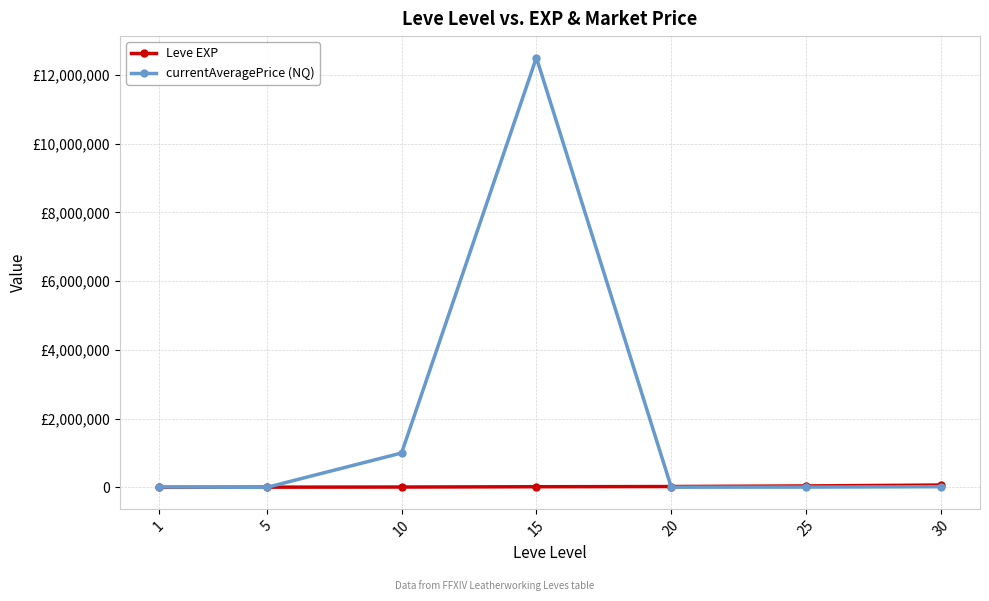

How many interior local peaks does the currentAveragePrice (NQ) series have?

1